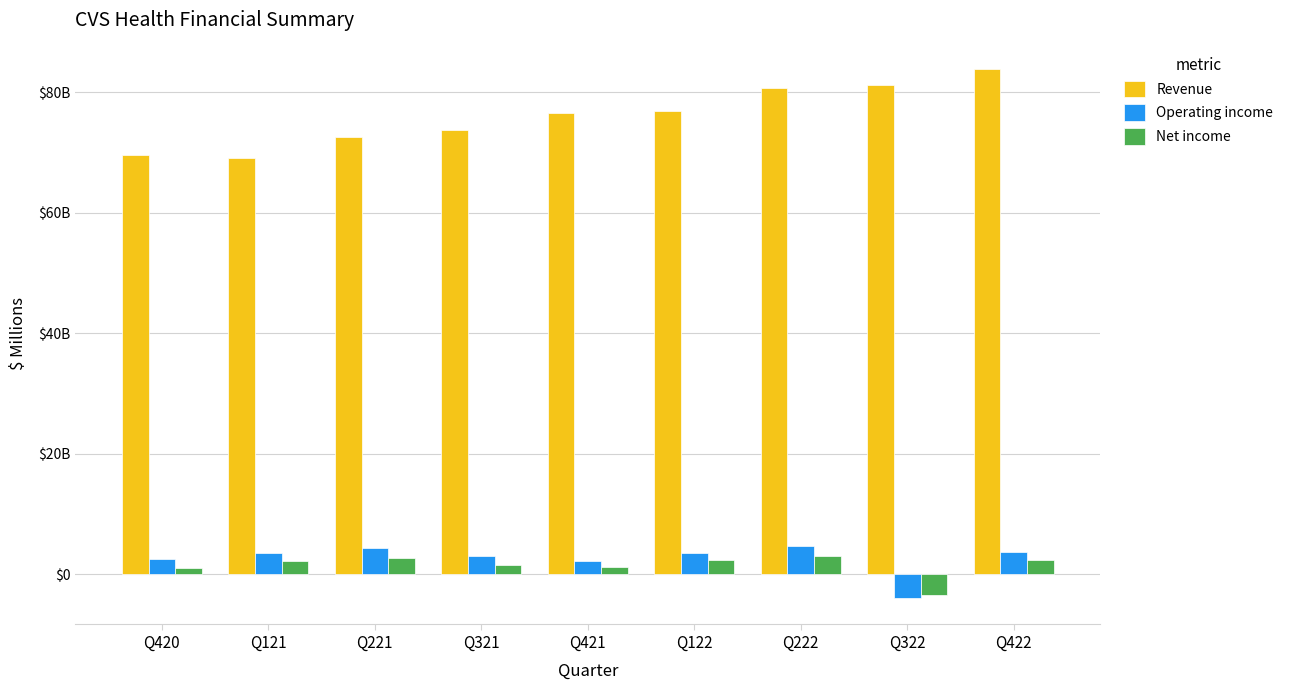

Which series has the largest total across all categories?

Revenue